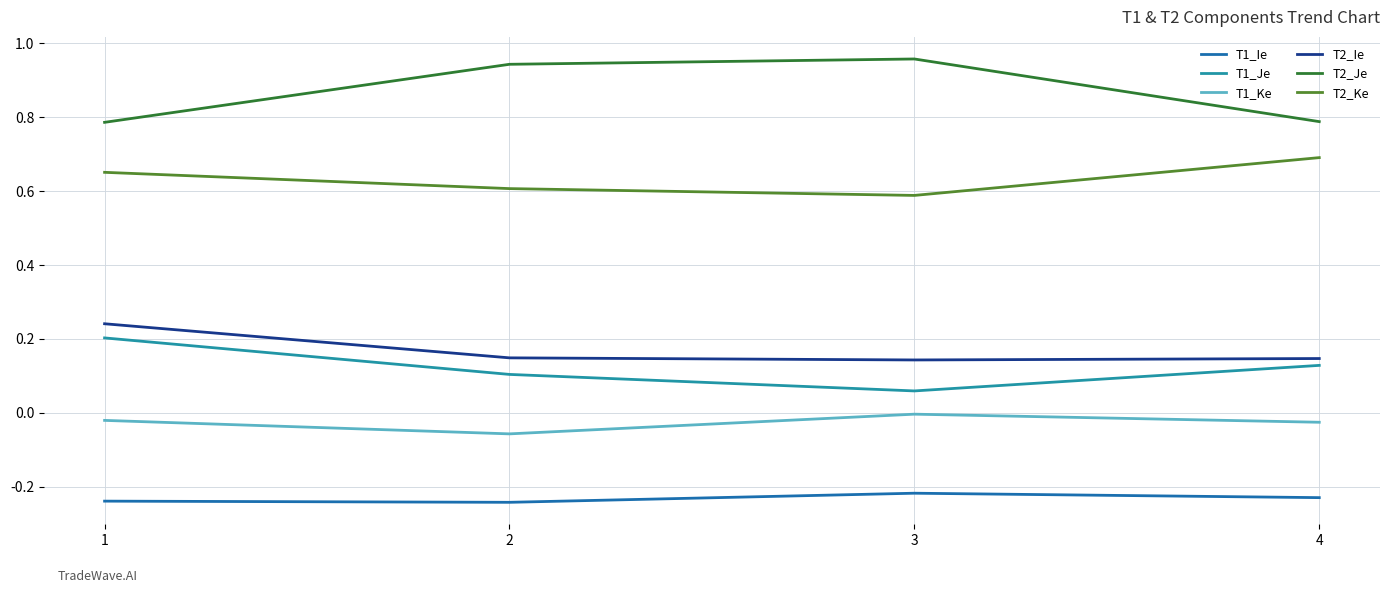

What is the average value of the T2_Ke series?

0.6